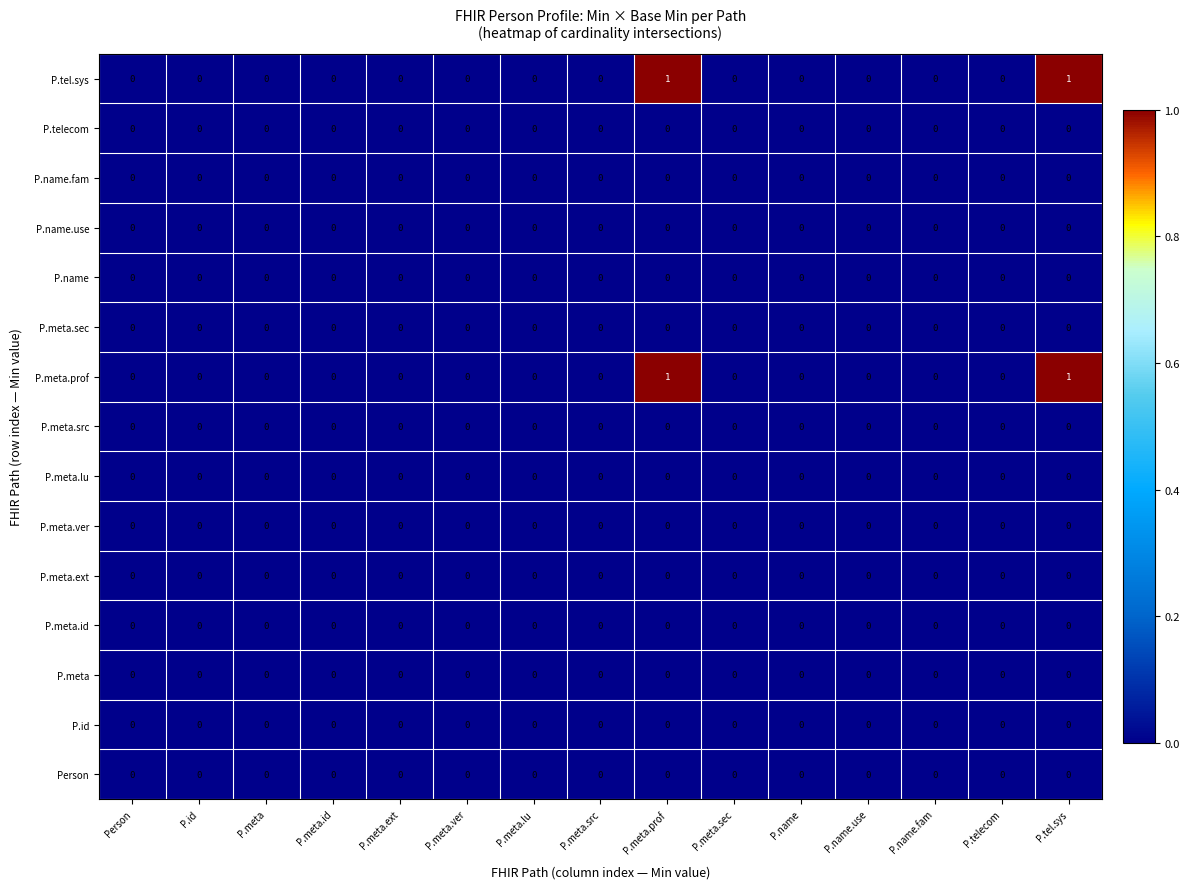

The value of P.meta.ver at P.meta.ver is 0. True or false?

True